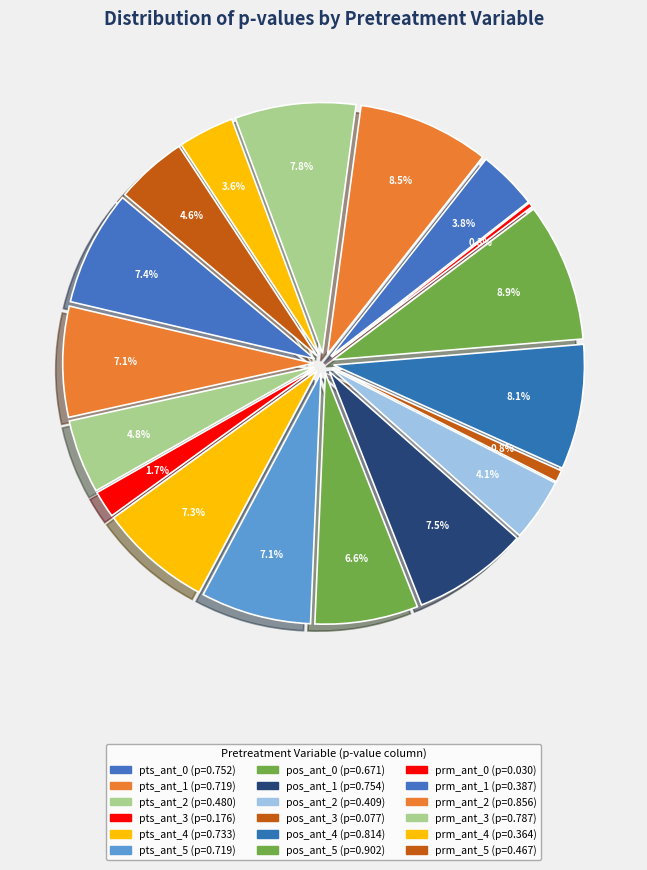

To the nearest percent, what is the difference between the largest and smallest slice percentages?

9%